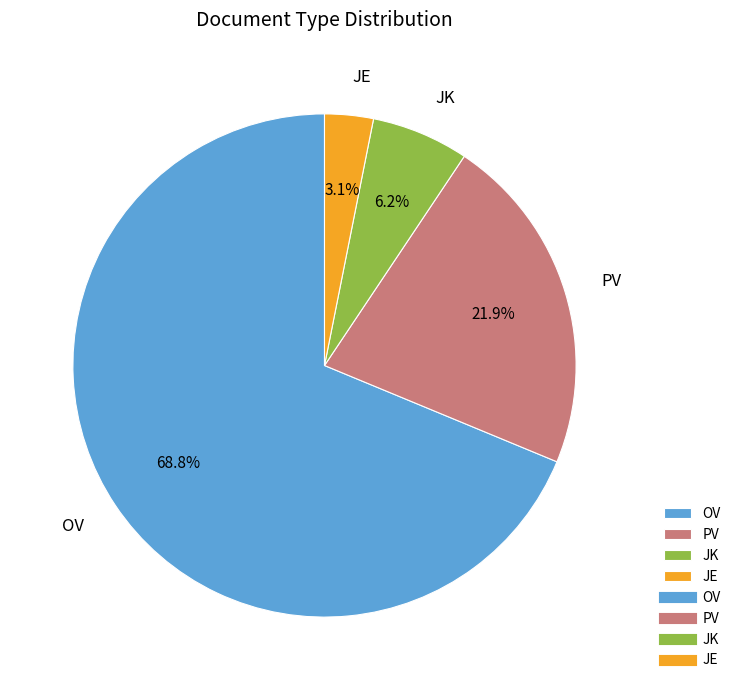

Which slice is the largest?

OV